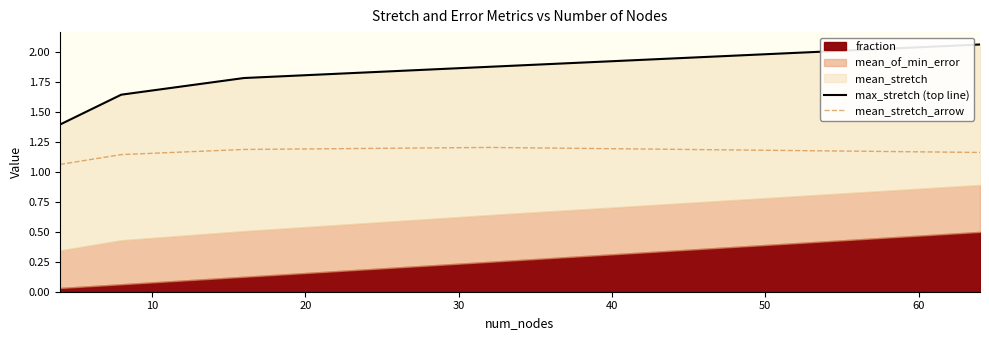

Which series has the widest spread of values?

max_stretch (top line)